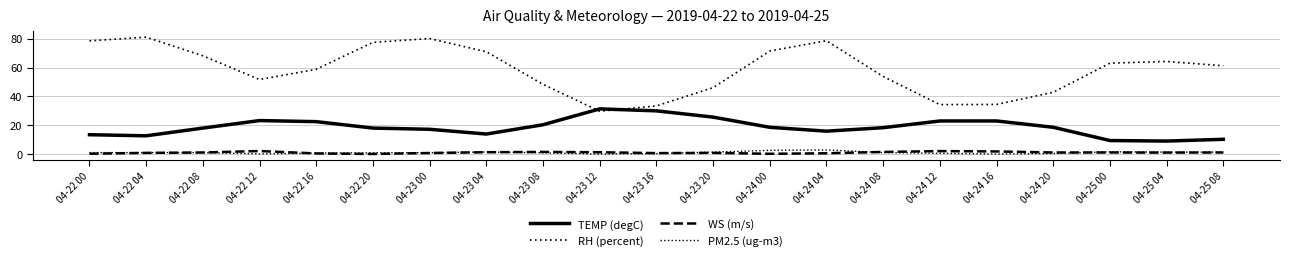

List the labels in order of WS (m/s) value, smallest first.

04-22 20, 04-24 00, 04-22 00, 04-22 16, 04-24 04, 04-23 16, 04-23 00, 04-22 04, 04-23 20, 04-25 04, 04-22 08, 04-24 20, 04-25 00, 04-25 08, 04-23 12, 04-23 04, 04-24 08, 04-23 08, 04-24 16, 04-24 12, 04-22 12